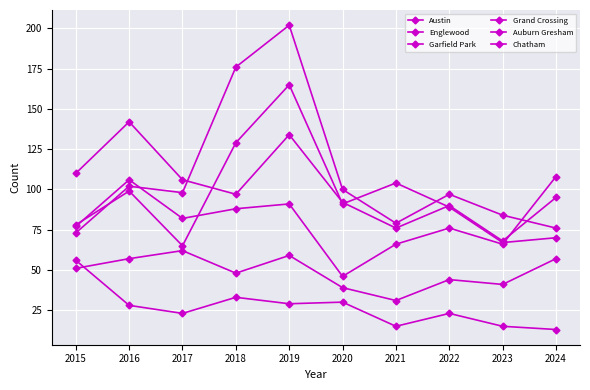

What is the sum of all Auburn Gresham values?

265